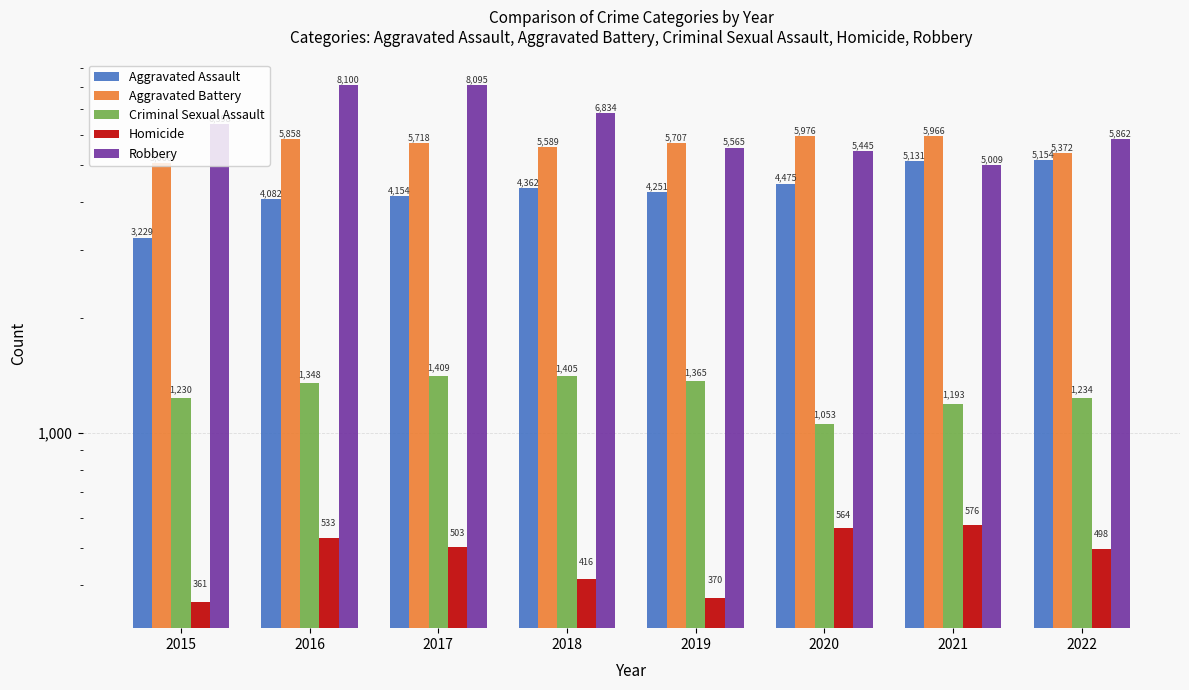

How many data points in Robbery are above 6398?

3